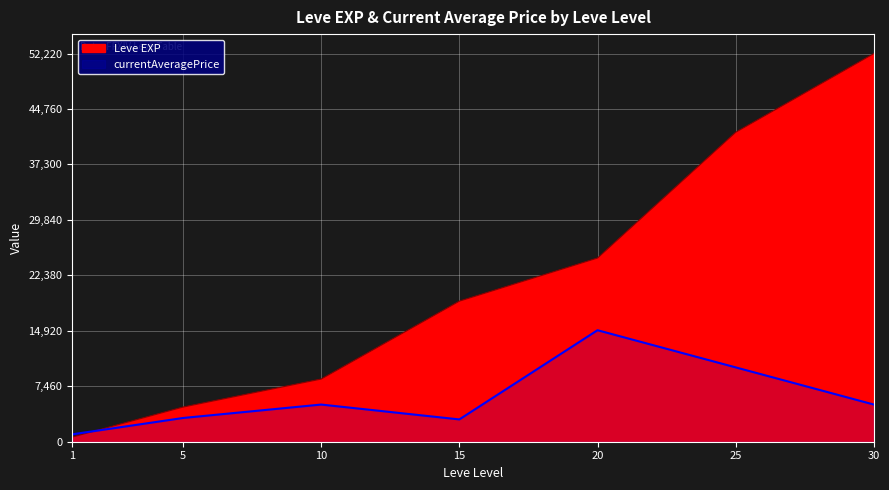

Reading left to right, extract all data points from this chart.

Leve EXP: 1=630	5=4660	10=8430	15=18910	20=24710	25=41630	30=52220
currentAveragePrice: 1=999	5=3192	10=5000	15=3000	20=15000	25=10000	30=5000